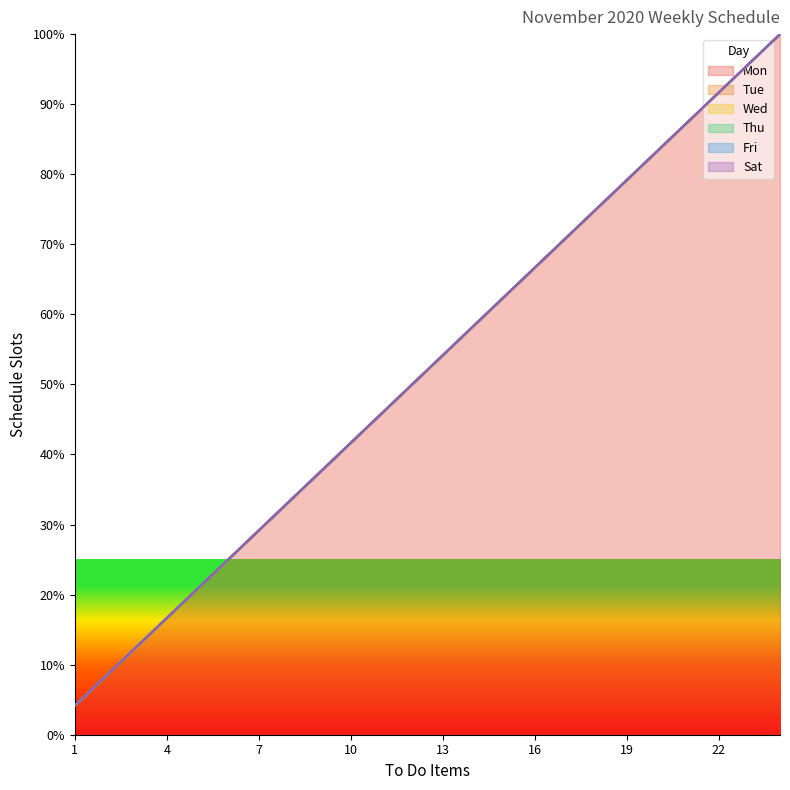

True or false: Tue has a value of 8.3 at 2.

True